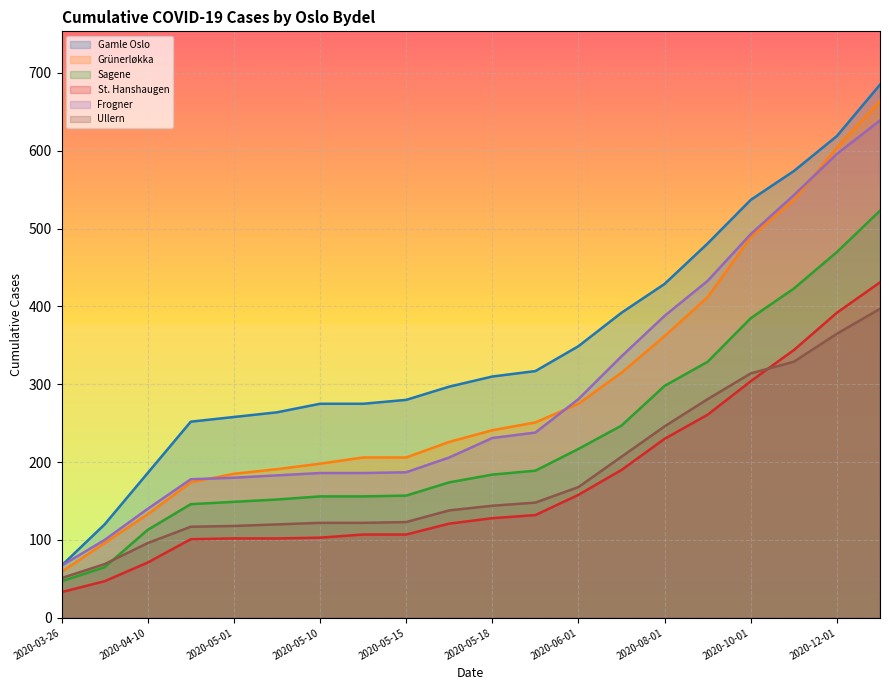

What position from the right is 2020-03-29?

19